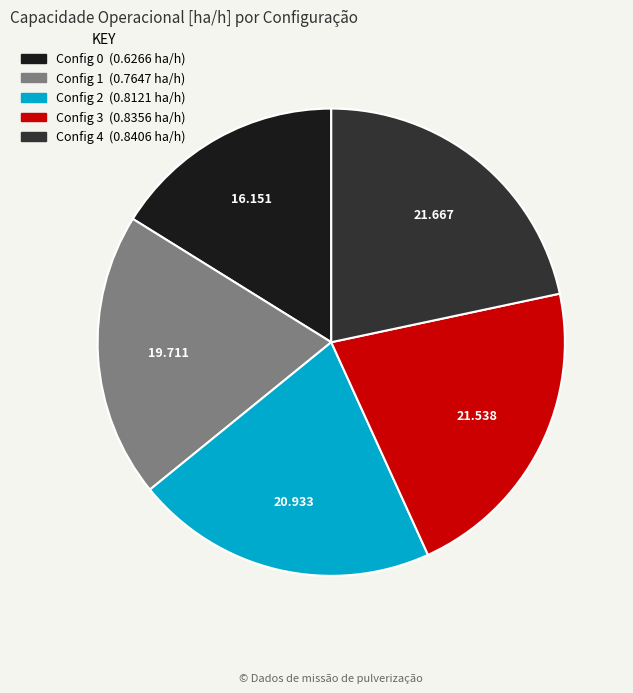

Is there a majority slice in this chart?

No